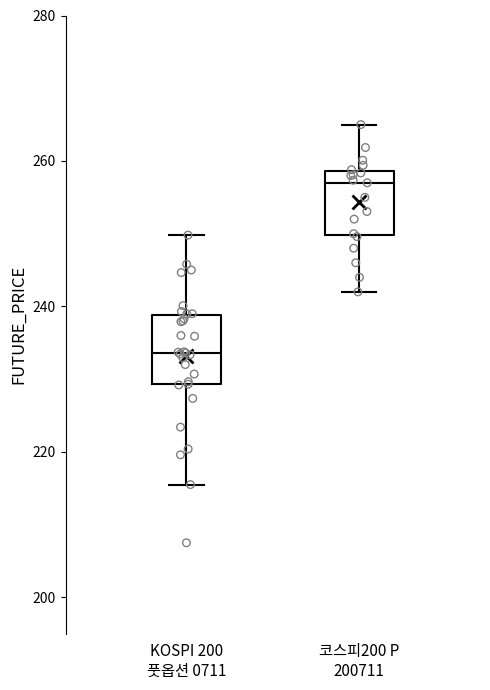

Reading left to right, read every box against the y-axis: the position of its median line, the range the box covers, and the ends of its whiskers. The values are not printed on the chart, so give them approximately, as read against the axis.

KOSPI 200 풋옵션 0711: median 234, box 230 to 238, whiskers 216 to 250
코스피200 P 200711: median 258 (just below the box's upper edge), box 250 to 258, whiskers 242 to 266